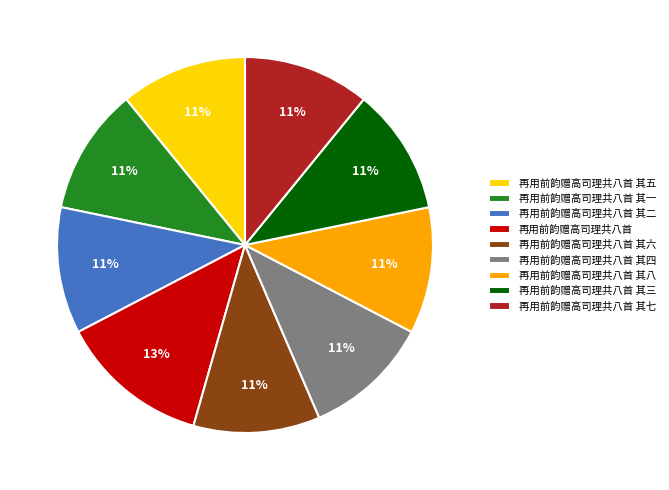

Is it true that 再用前韵赠高司理共八首 其八 is 25% of the pie?

False